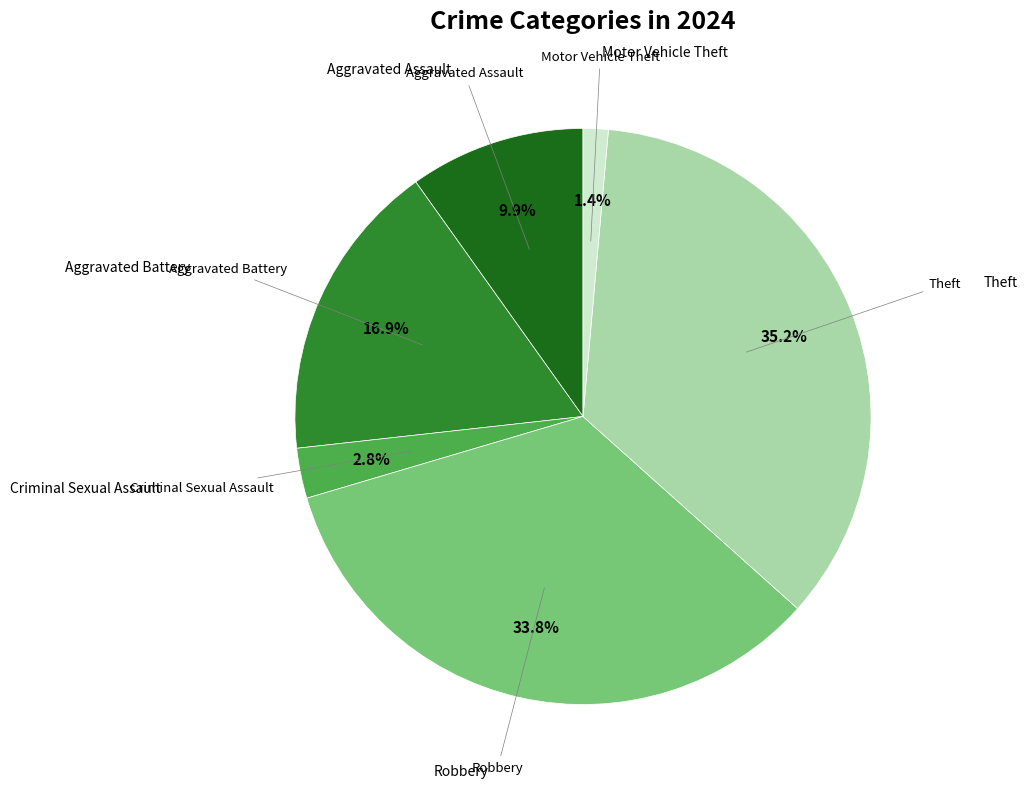

Is there any slice that represents more than half of the pie?

No